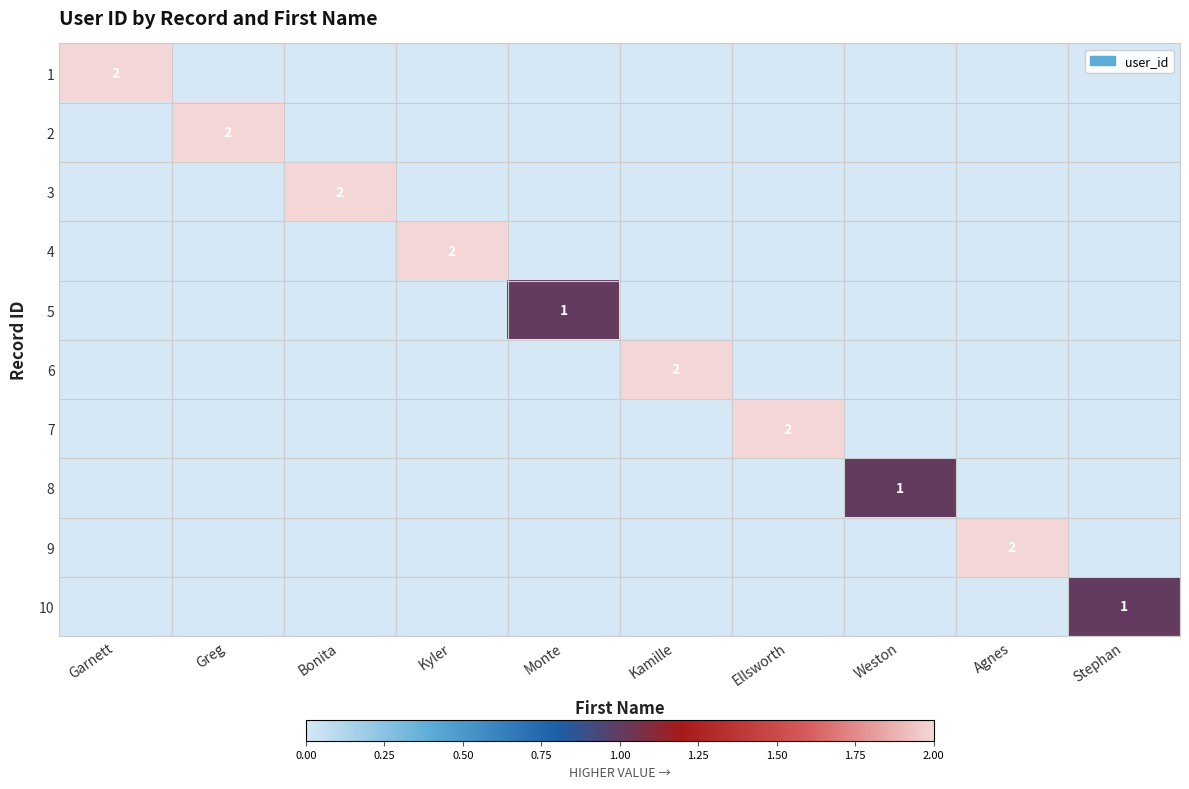

Is it true that 10 equals 0 at Weston?

True